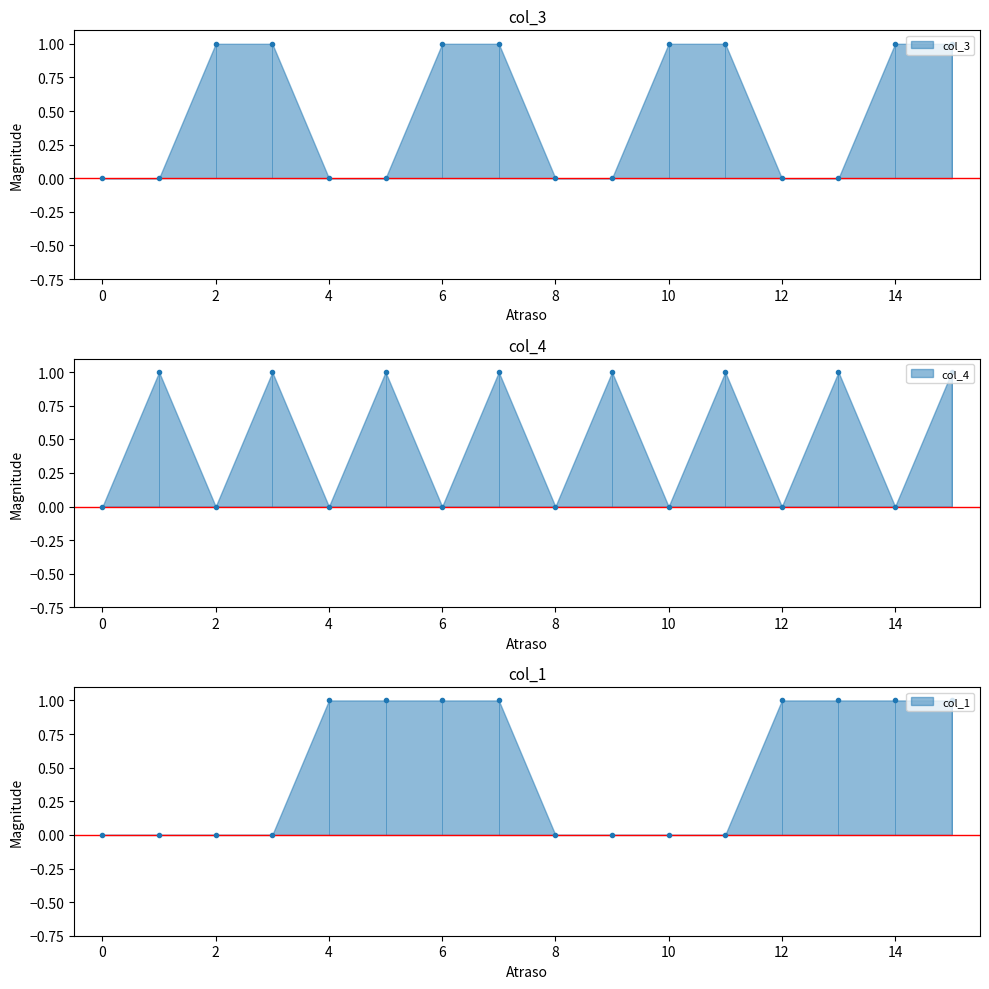

Which series contains the highest Y value?

col_3